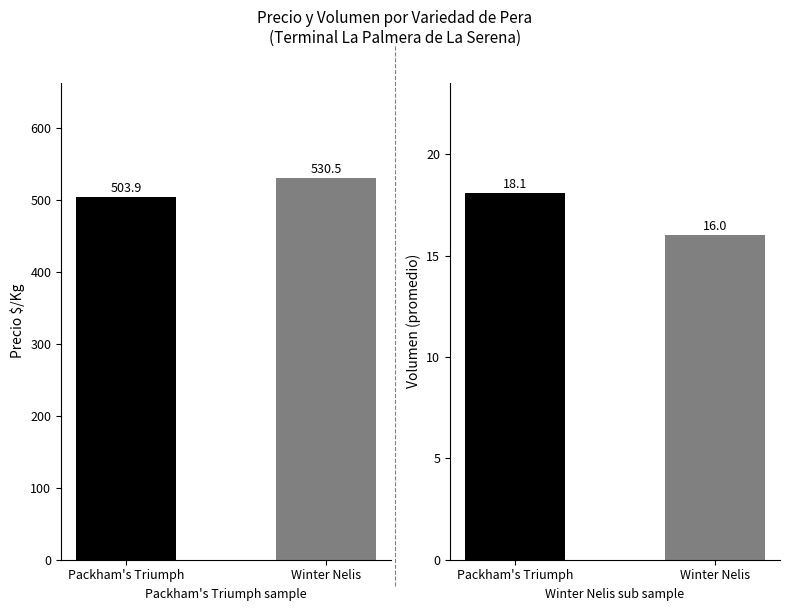

Is the value of mean Precio $/Kg at Packham's Triumph greater than the value of mean Volumen at Packham's Triumph?

Yes